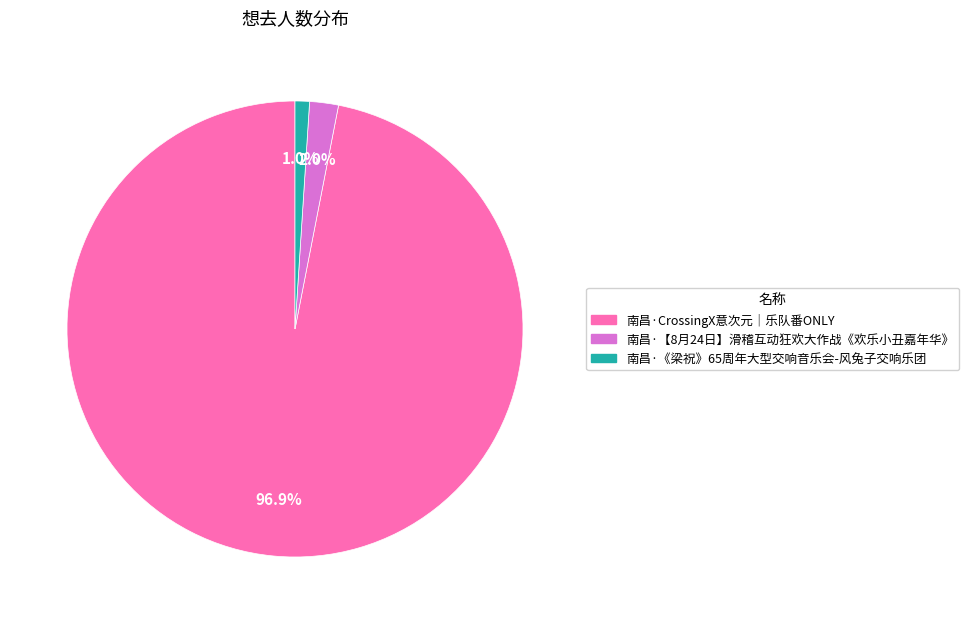

Do 南昌·【8月24日】滑稽互动狂欢大作战《欢乐小丑嘉年华》 and 南昌·CrossingX意次元｜乐队番ONLY together represent more than half of the pie?

Yes